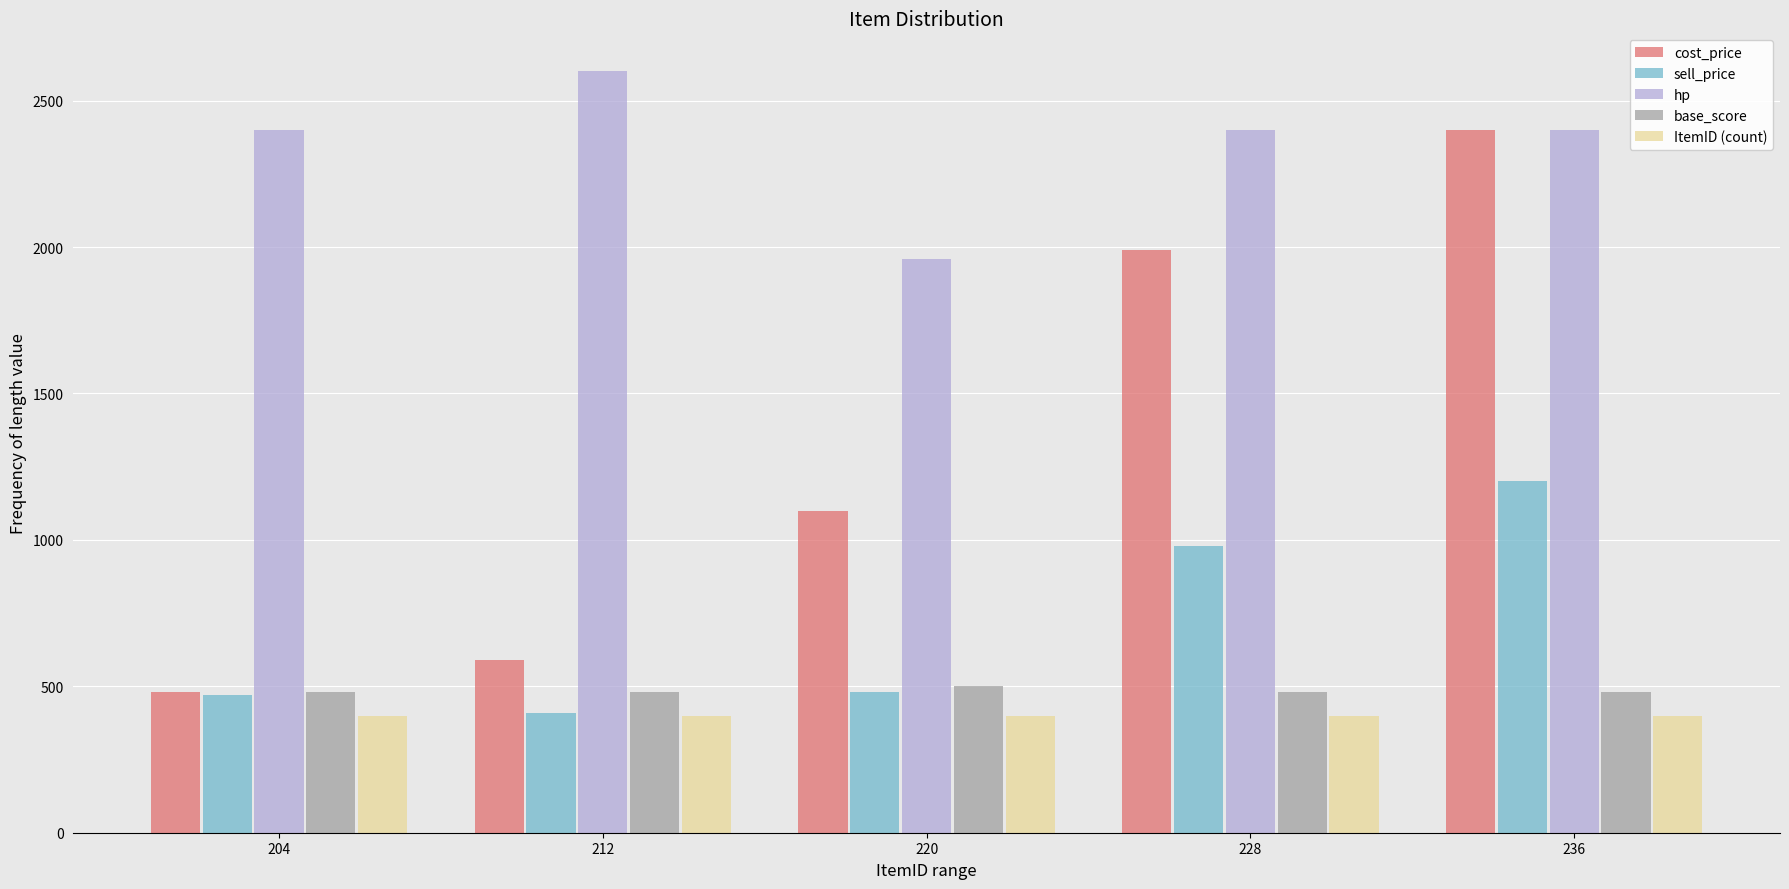

Reading left to right, list every range on the x-axis with the height of the bar of each series over it. The values are not printed on the chart, so give them approximately, as read against the axis.

200 to 208: cost_price=500	sell_price=450	hp=2400	base_score=500	ItemID (count)=400
208 to 216: cost_price=600	sell_price=400	hp=2600	base_score=500	ItemID (count)=400
216 to 224: cost_price=1100	sell_price=500	hp=1950	base_score=500	ItemID (count)=400
224 to 232: cost_price=2000	sell_price=1000	hp=2400	base_score=500	ItemID (count)=400
232 to 240: cost_price=2400	sell_price=1200	hp=2400	base_score=500	ItemID (count)=400